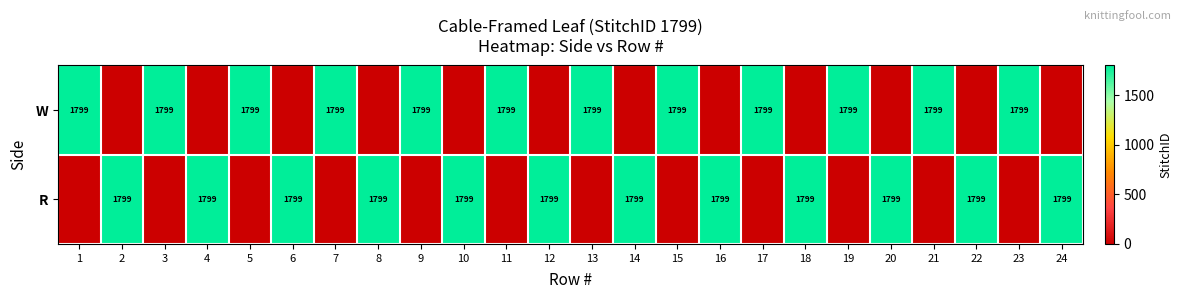

How many data points does each series have?

24